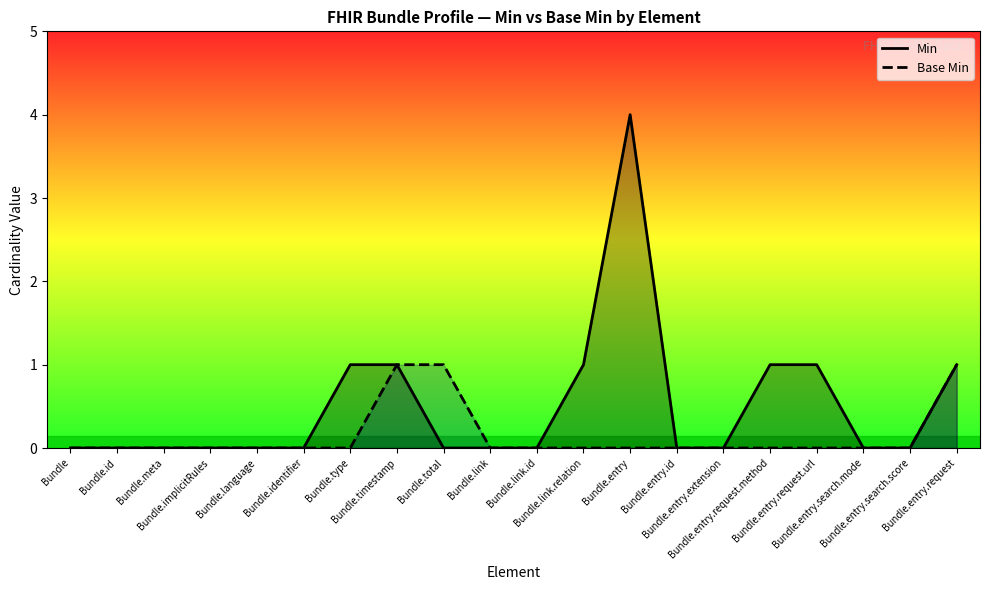

True or false: Min and Base Min cross at least once.

False